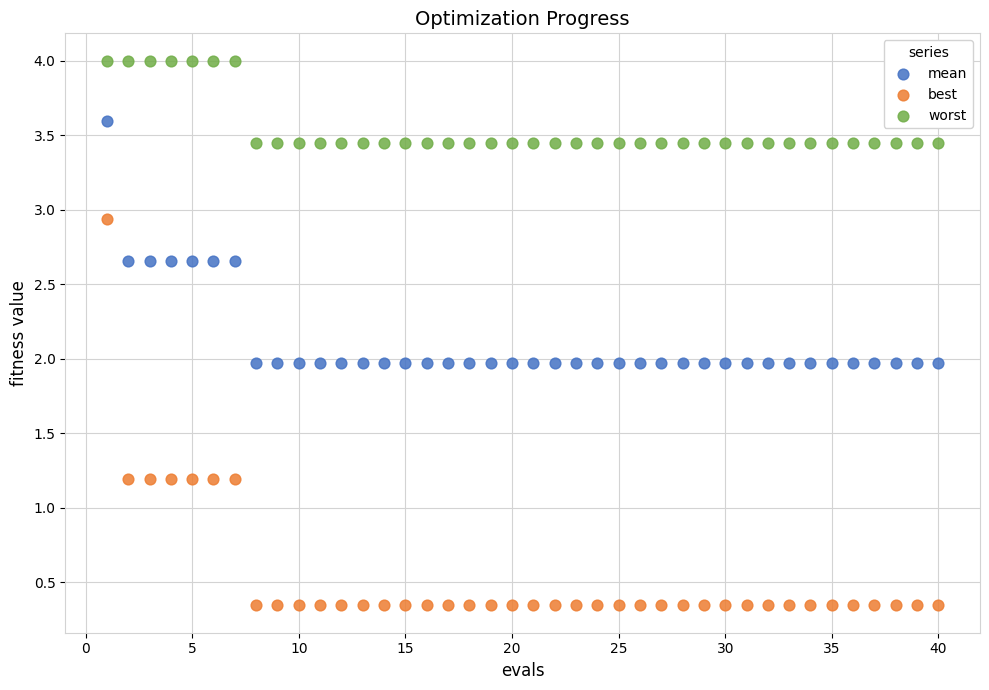

Which series reaches the maximum Y coordinate?

worst